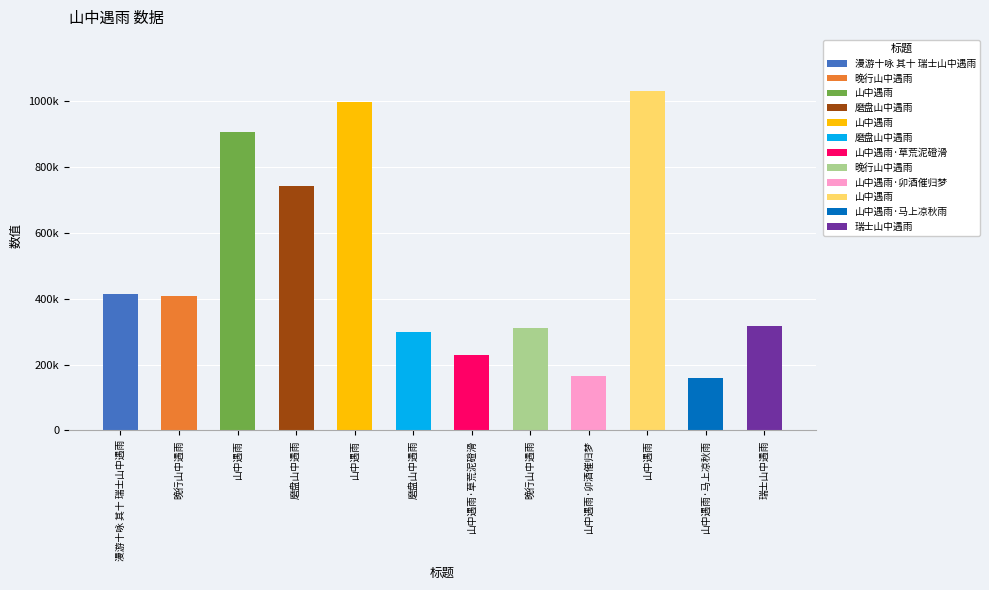

Which has a higher value, 山中遇雨 or 山中遇雨·草荒泥磴滑?

山中遇雨